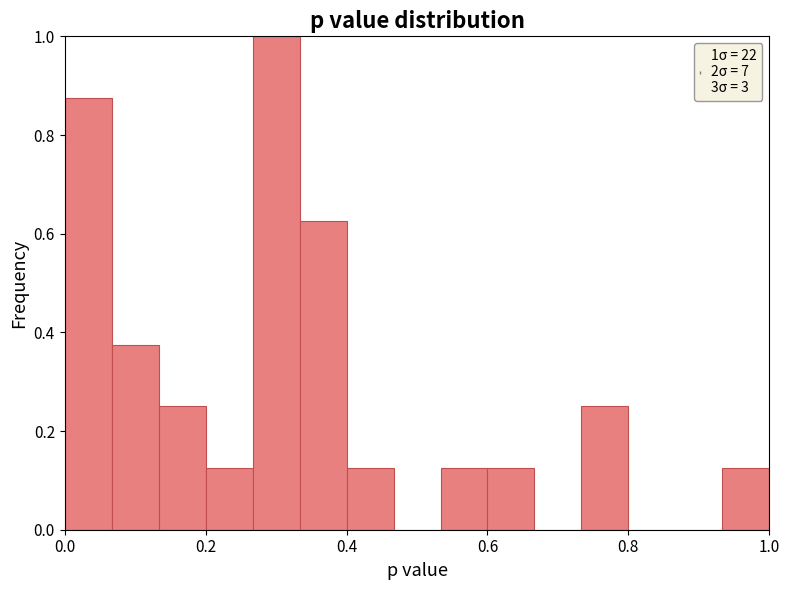

Around what value on the x-axis is the tallest bar? Give the approximate position of its centre, as read against the axis.

0.30